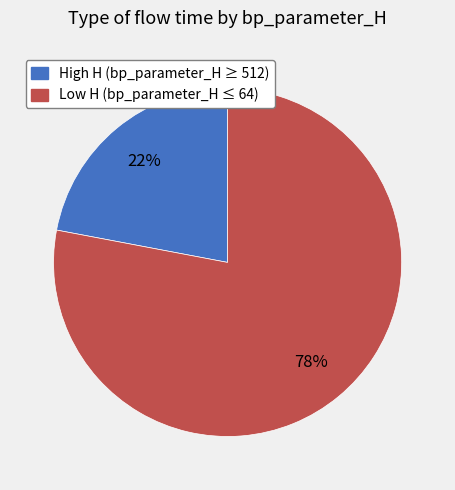

Does any single category account for the majority?

Yes